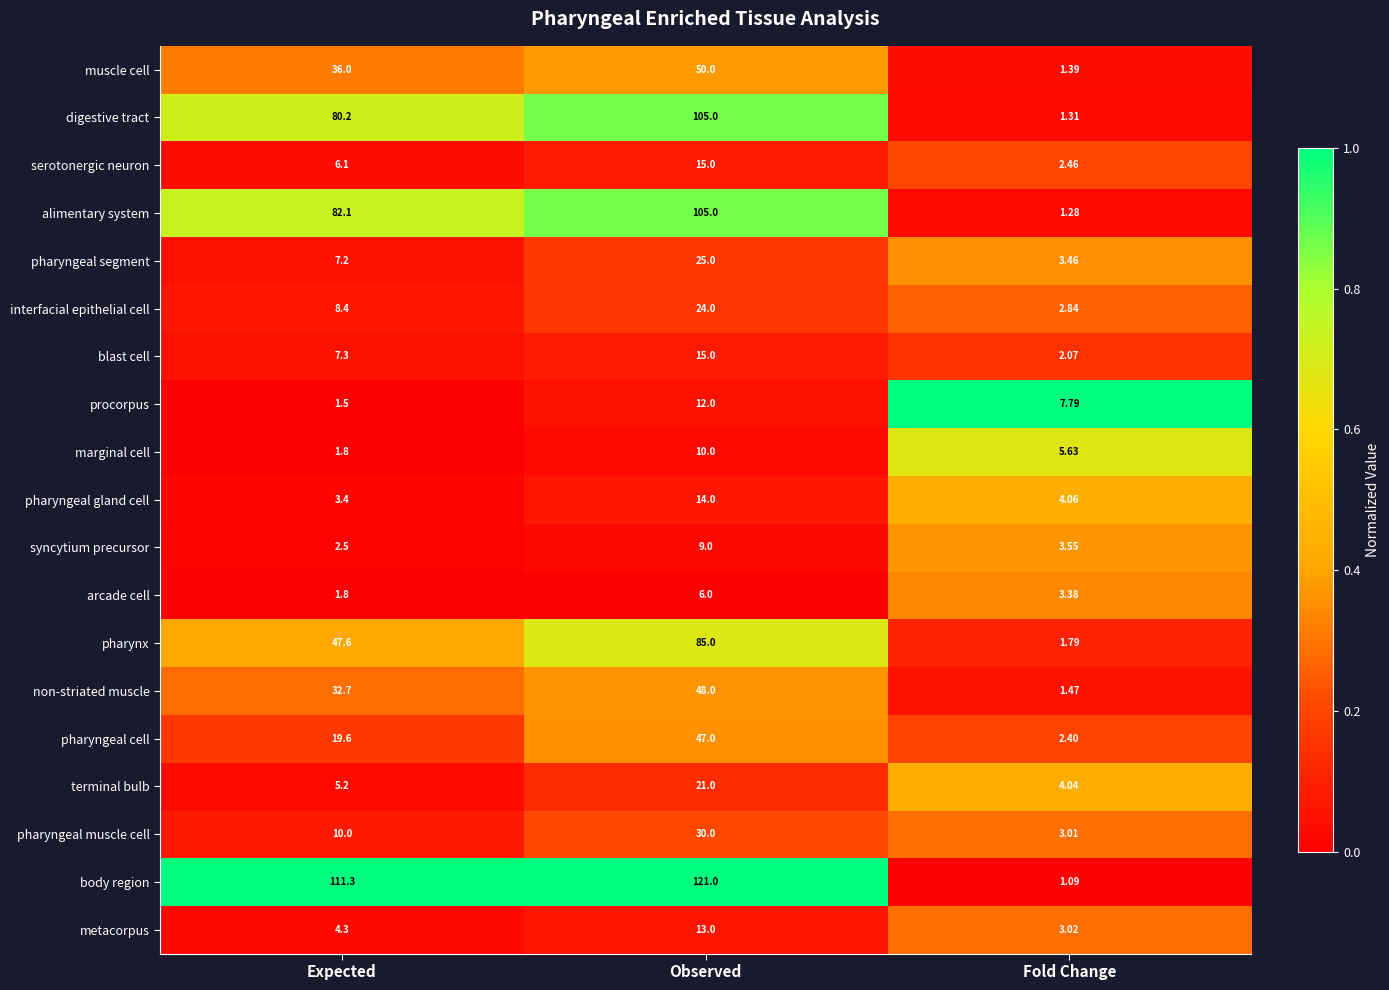

Where does the arcade cell series first go above 3?

Observed